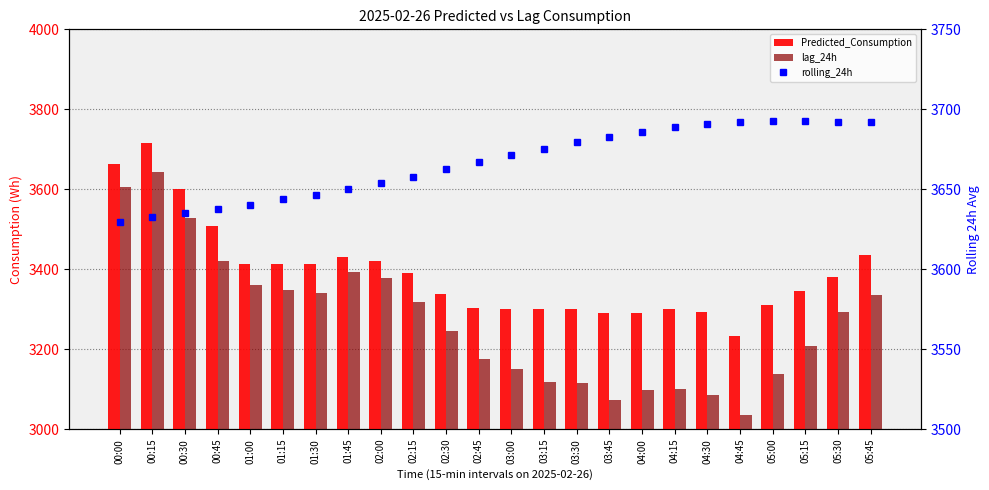

What is the total value across all series at 02:30?

10247.0